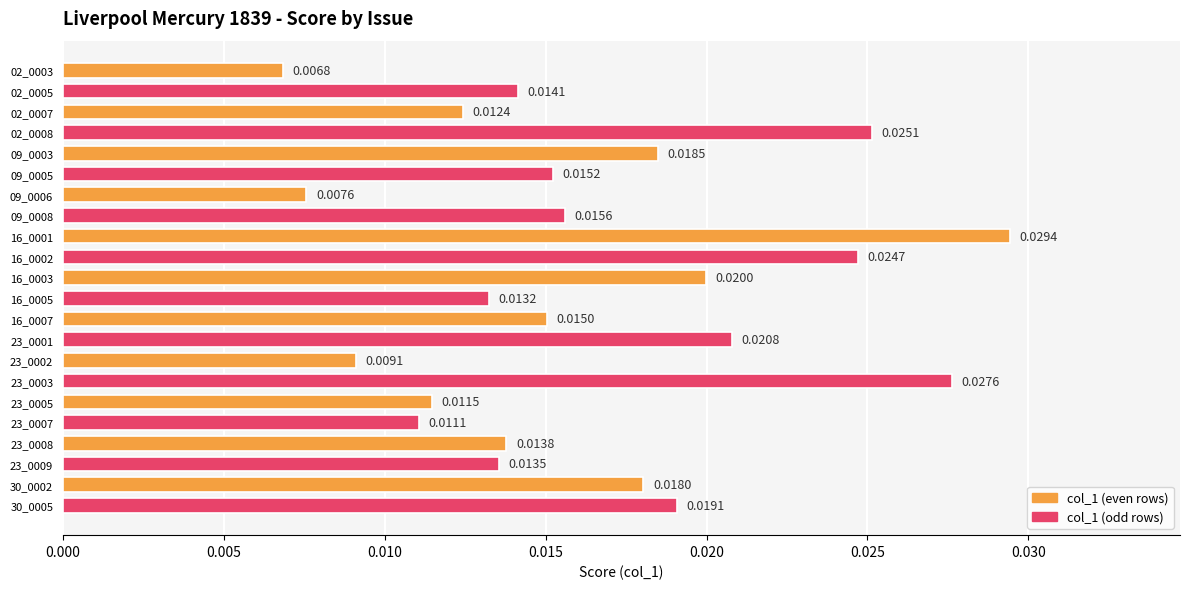

List the labels in order of value, largest first.

16_0001, 23_0003, 02_0008, 16_0002, 23_0001, 16_0003, 30_0005, 09_0003, 30_0002, 09_0008, 09_0005, 16_0007, 02_0005, 23_0008, 23_0009, 16_0005, 02_0007, 23_0005, 23_0007, 23_0002, 09_0006, 02_0003